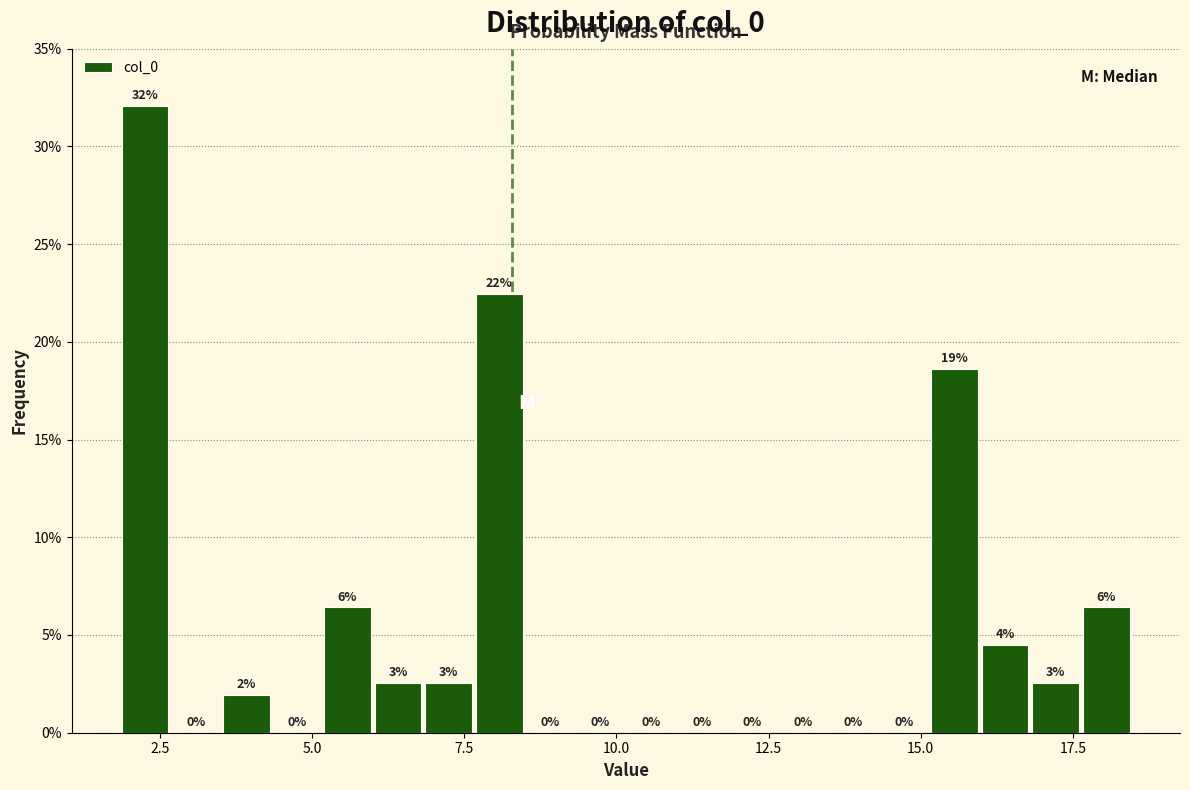

Around what value on the x-axis is the tallest bar? Give the approximate position of its centre, as read against the axis.

2.5